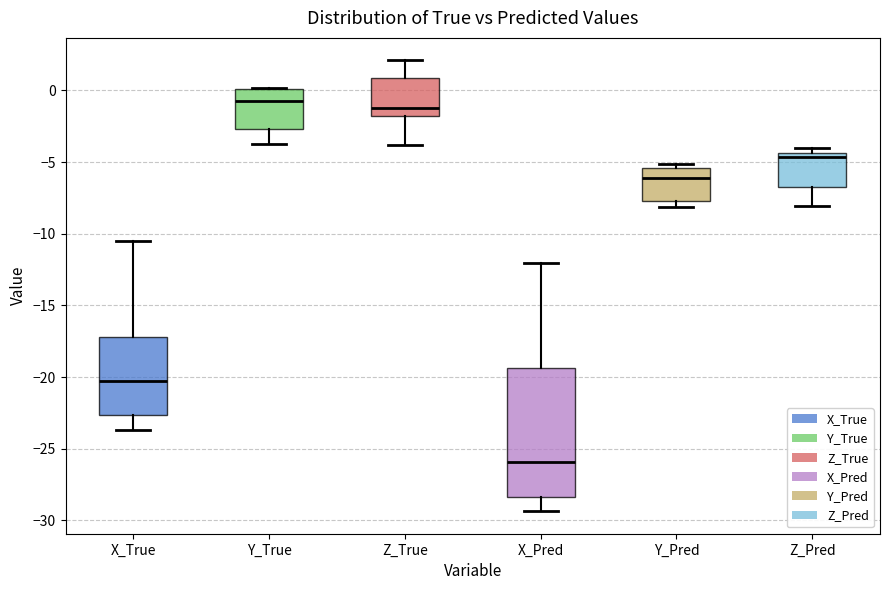

Where does the lower whisker of the box for Y_True end on the y-axis? The values are not printed on the chart, so give them approximately, as read against the axis.

-3.5